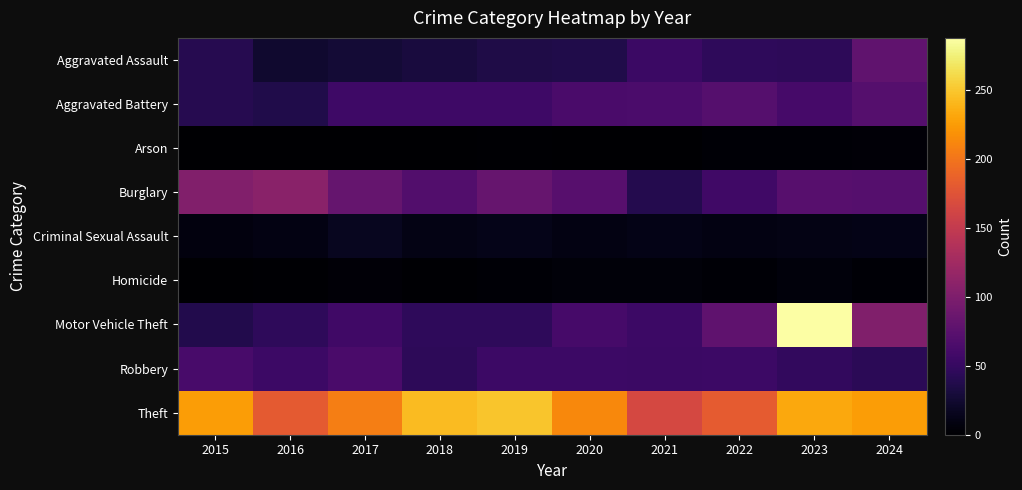

What is the spread (max minus min) of values at 2021?

164